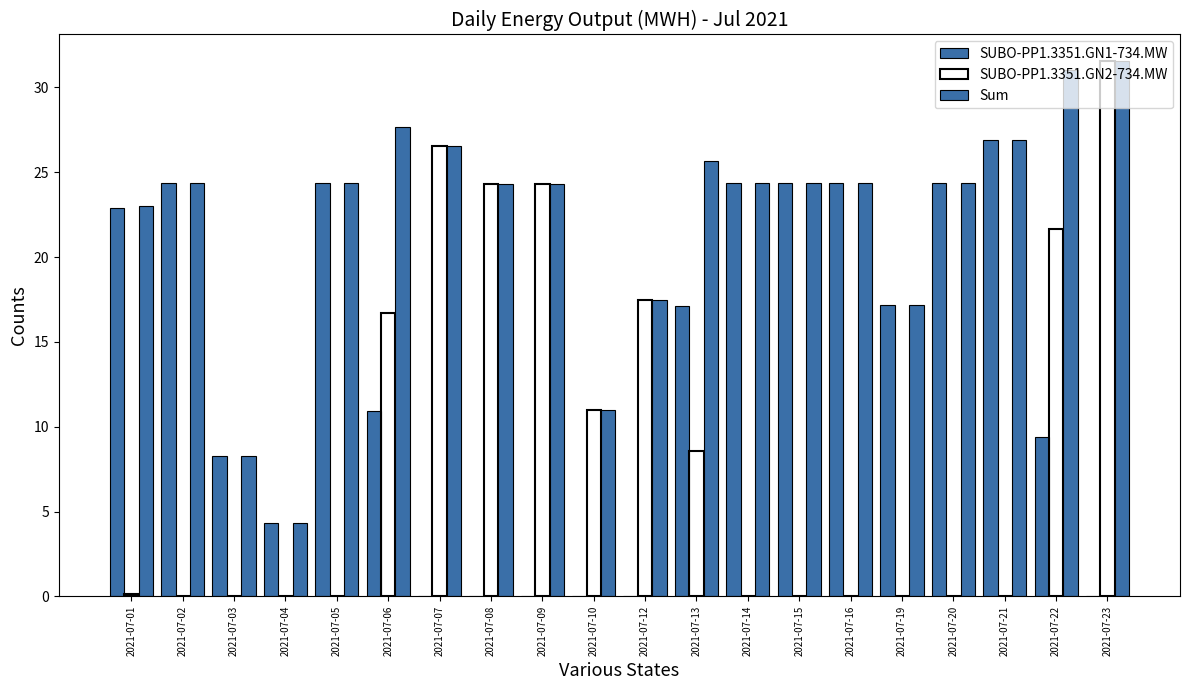

How many groups of bars are there?

20